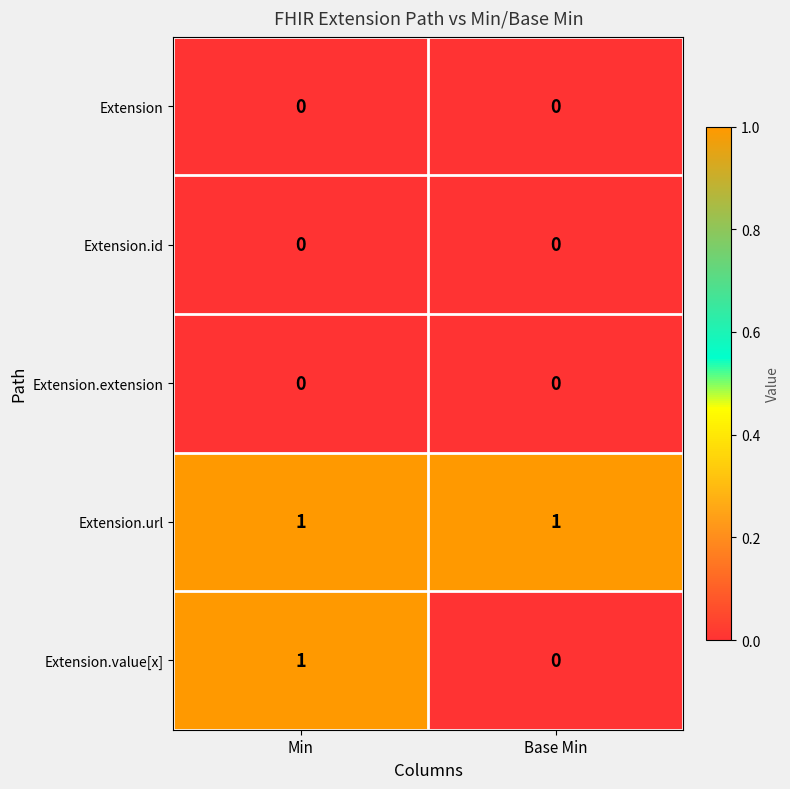

The Extension.extension series shows 0 at Base Min. True or false?

True